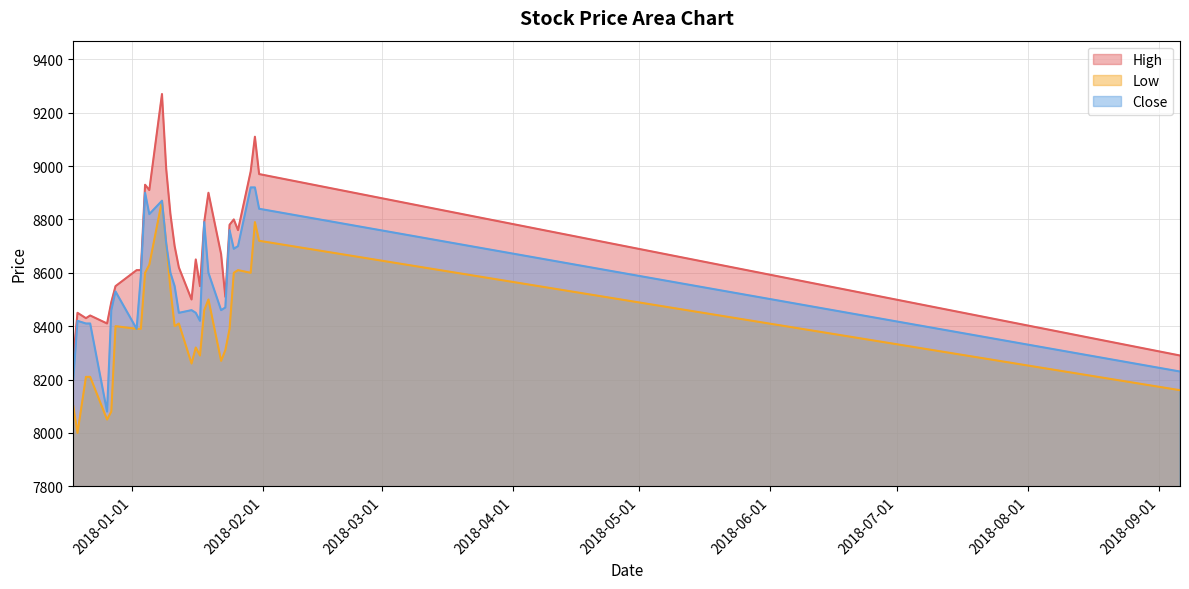

What is the value of the Low point at the 30th from the left?

8160